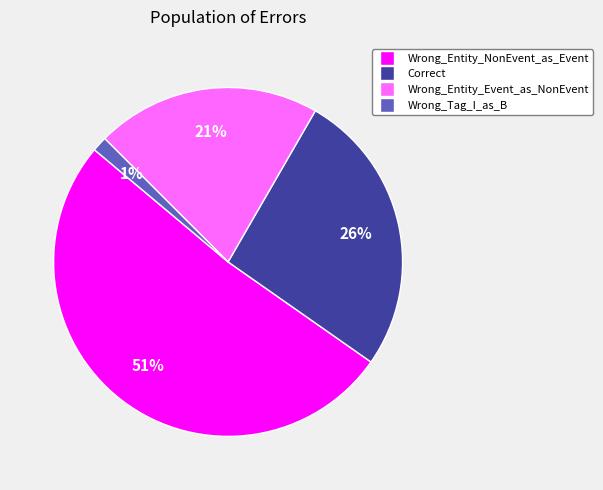

To the nearest percent, what portion does Correct represent?

26%